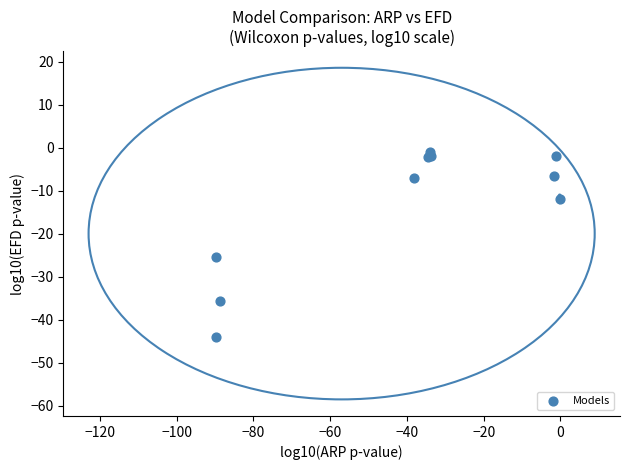

What Y value in the scatter plot is closest to -22?

-25.4